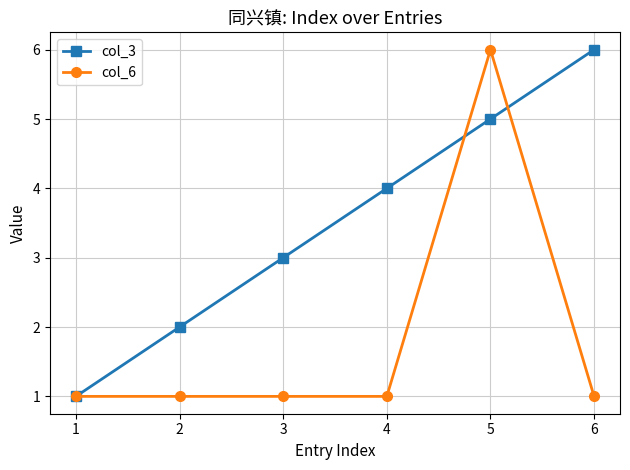

The value of col_6 at 5 is 4. True or false?

False